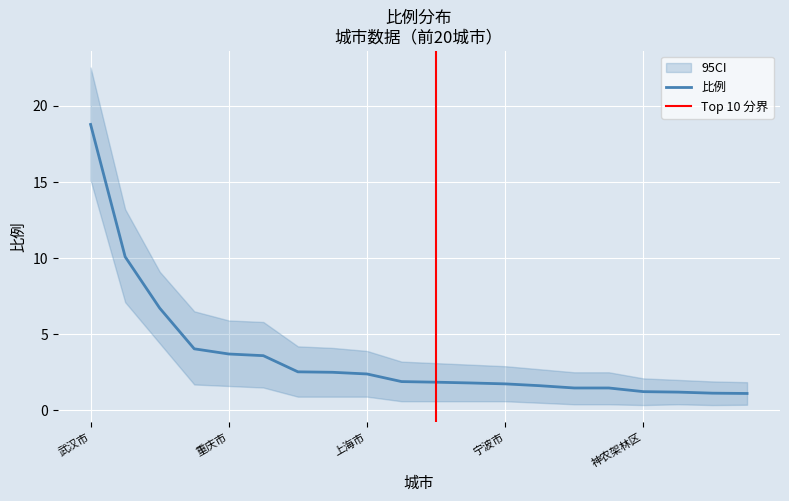

True or false: there are more than 0 points higher than both neighbors.

False